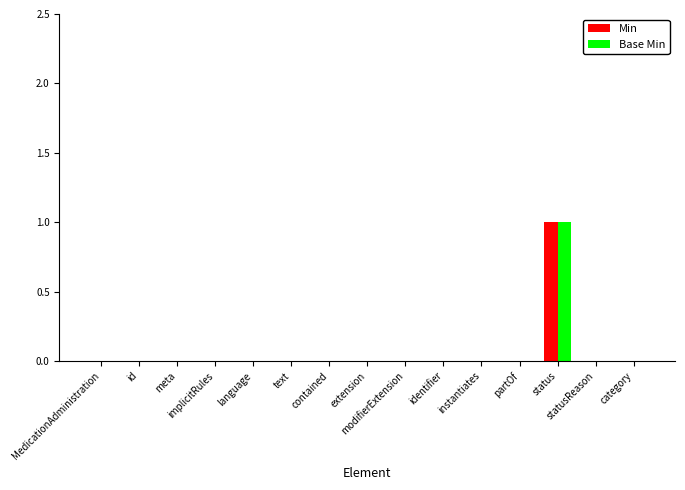

Count the Min values in the range 0 to 1.

15